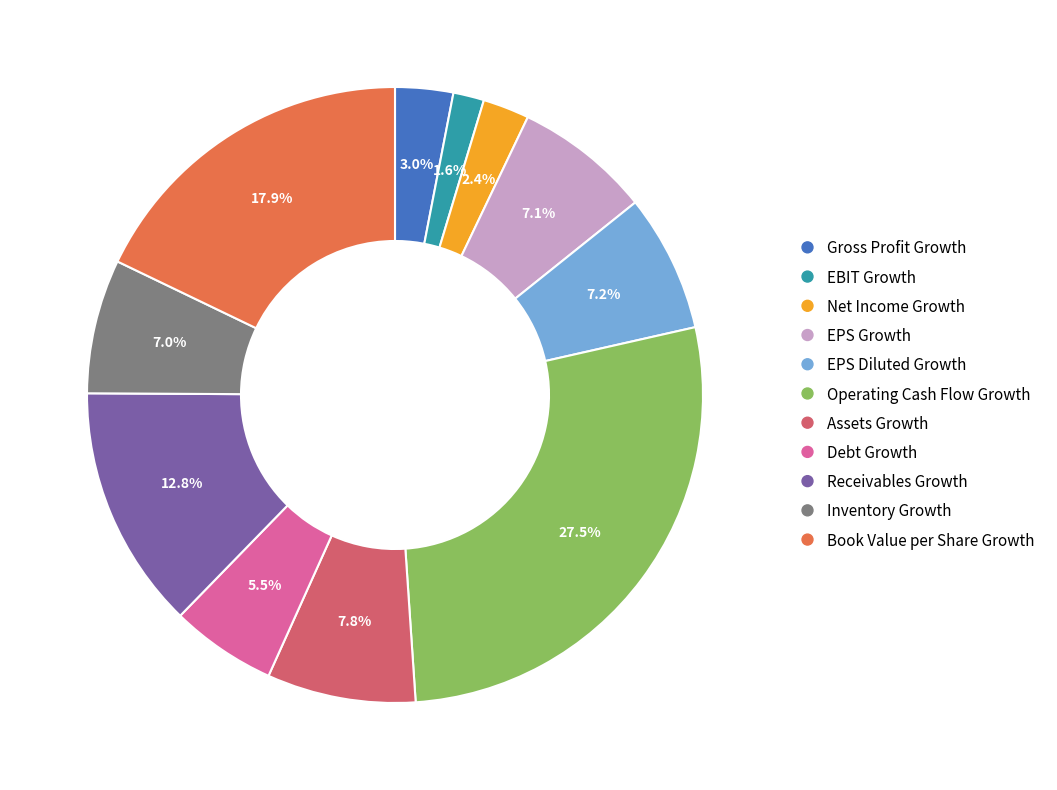

Does any single category account for the majority?

No